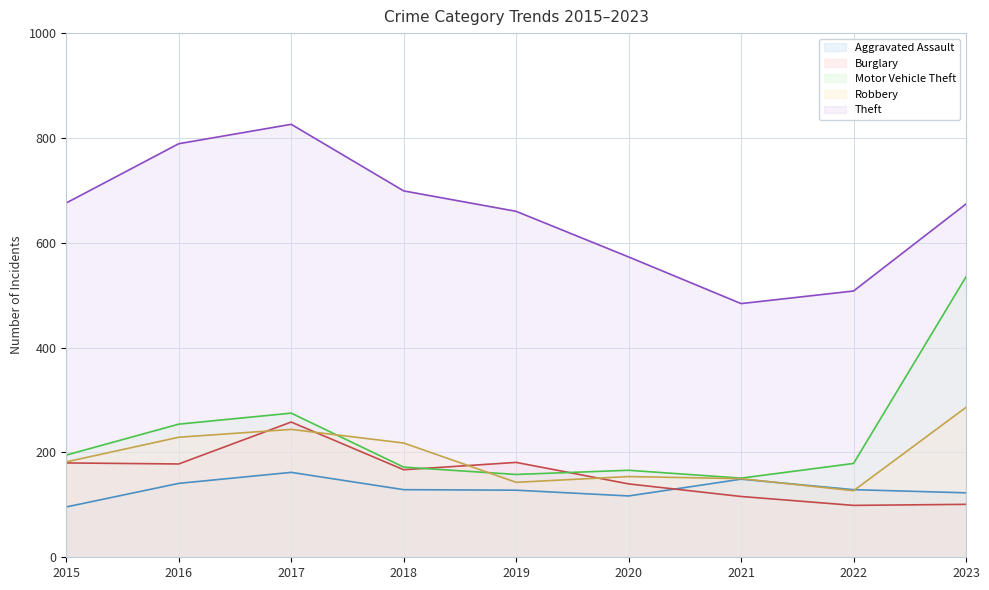

At how many categories does at least one series exceed 343?

9